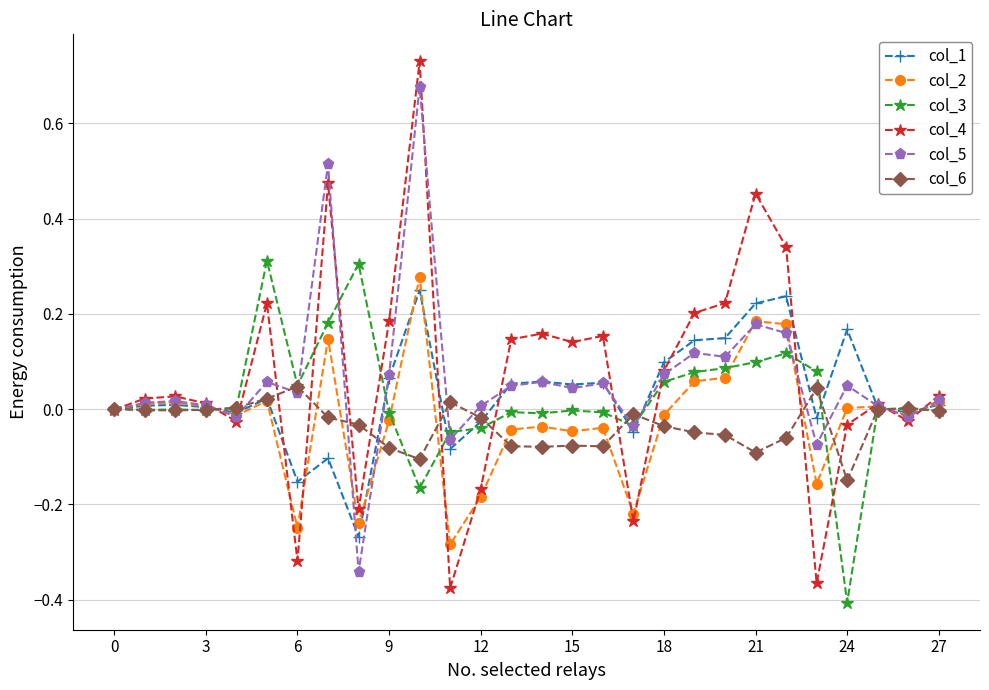

Which series has the widest spread of values?

col_4